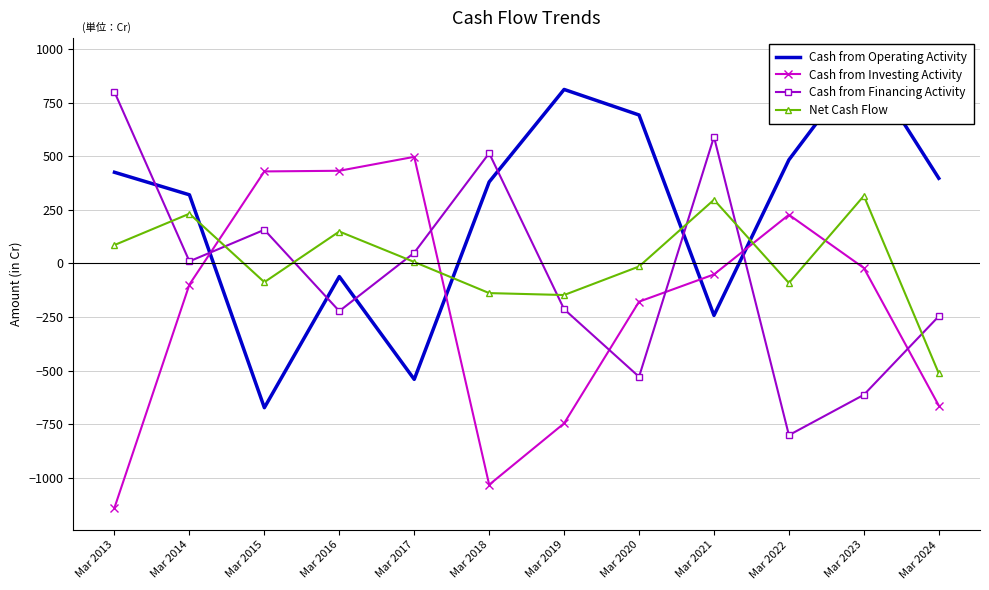

How many negative values does the Net Cash Flow series have?

6